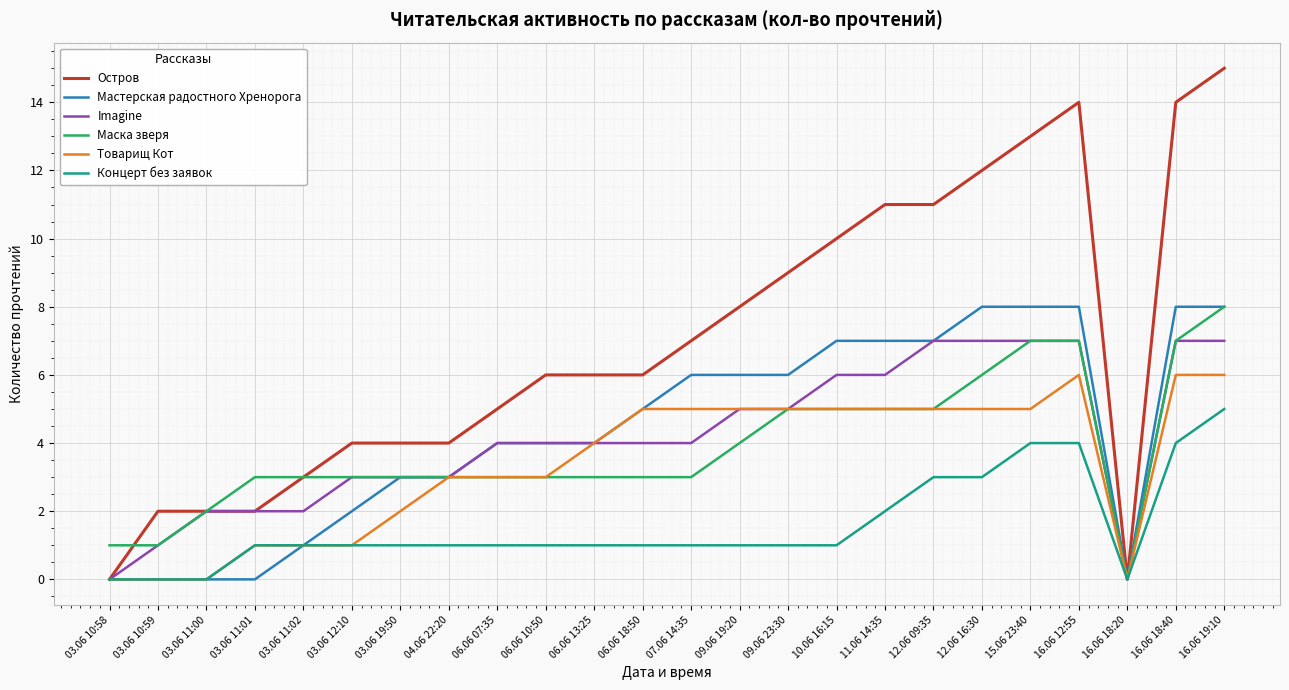

Between 03.06 12:10 and 16.06 18:40, which series saw the biggest shift?

Остров